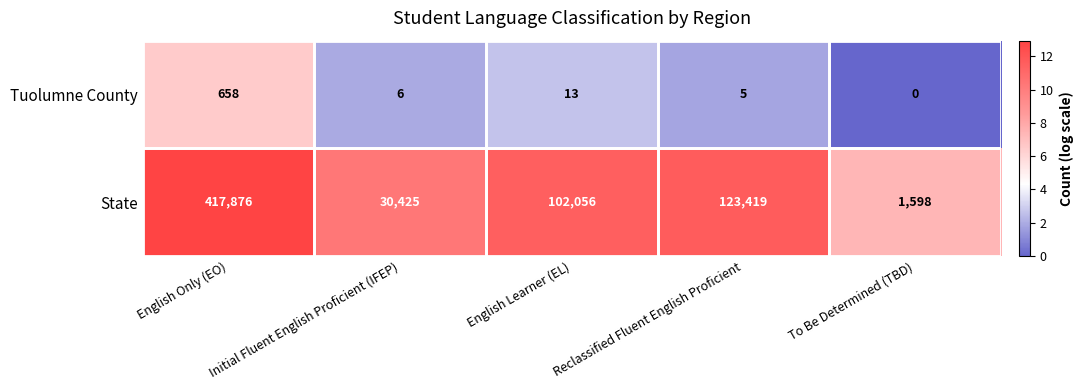

Read the State value at To Be Determined (TBD).

1598